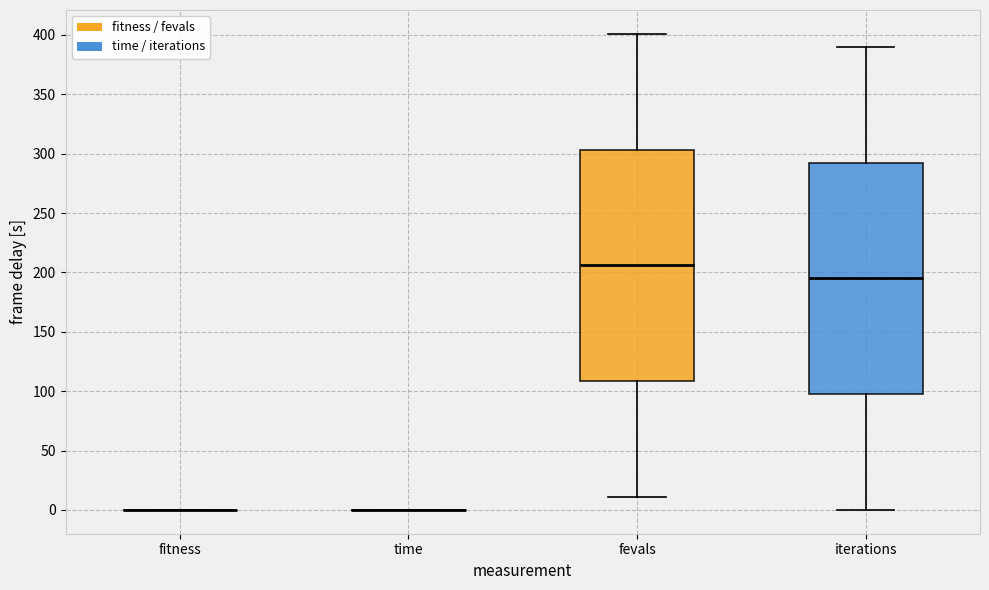

Reading left to right, transcribe this box plot: for each box, give where its median line is, the range the box spans, and where its two whiskers end, as read against the y-axis. The values are not printed on the chart, so give them approximately, as read against the axis.

fitness: box collapsed to a line at 0, whiskers 0 to 0
time: box collapsed to a line at 0, whiskers 0 to 0
fevals: median 205, box 110 to 305, whiskers 10 to 400
iterations: median 195, box 100 to 295, whiskers 0 to 390